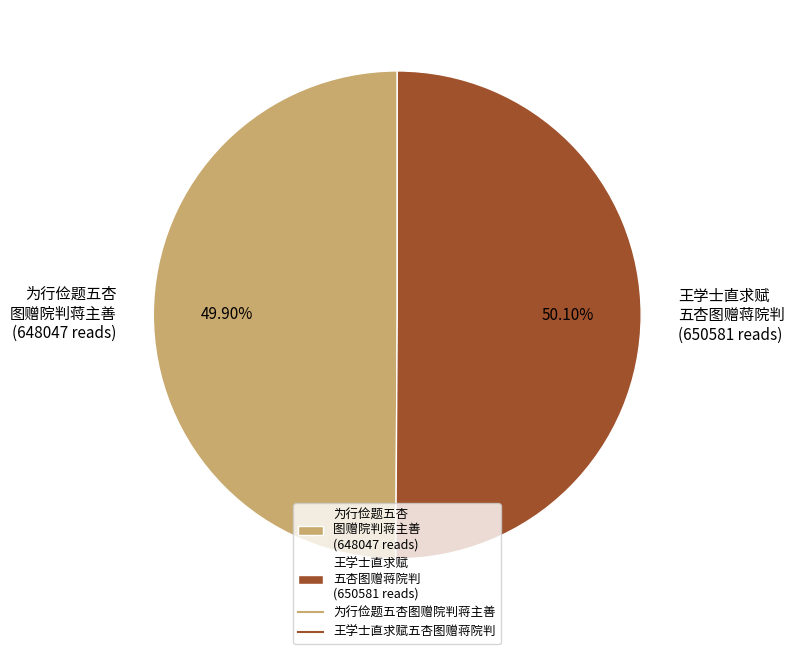

Does any single category account for the majority?

Yes